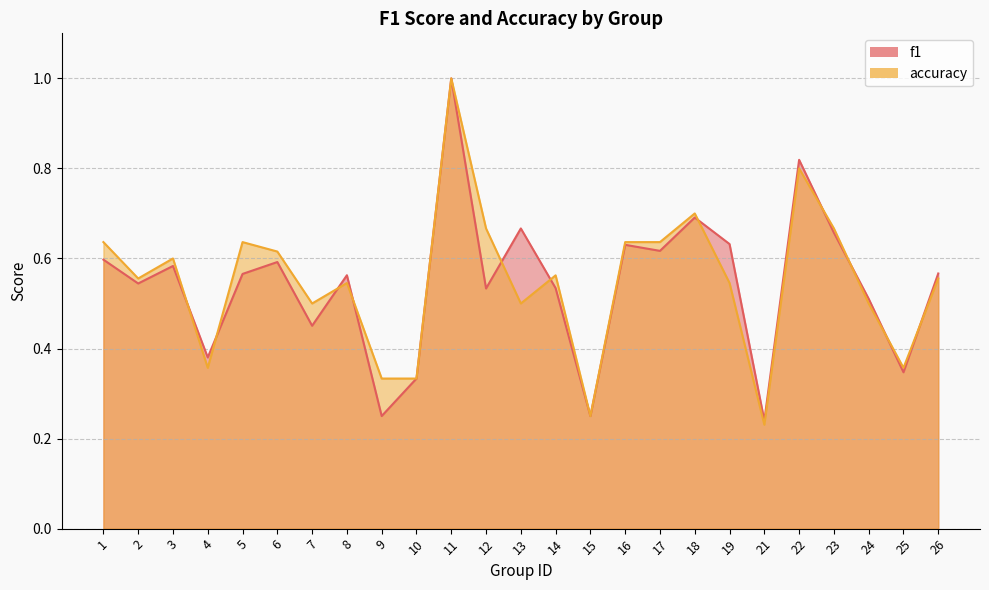

How many lines are shown in the chart?

2